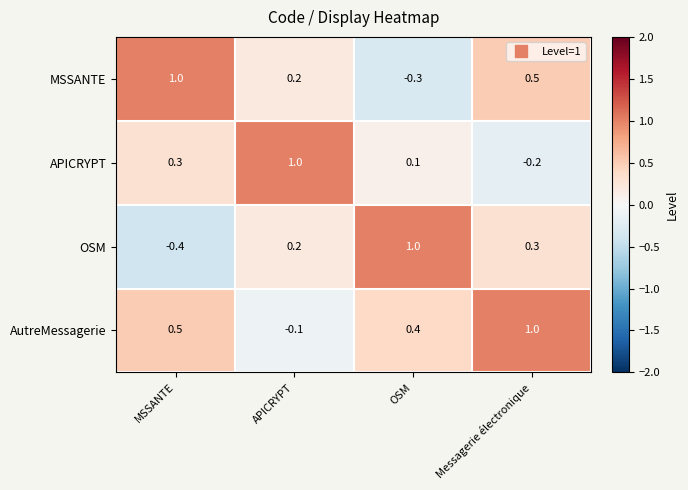

Count the number of data series in this chart.

4